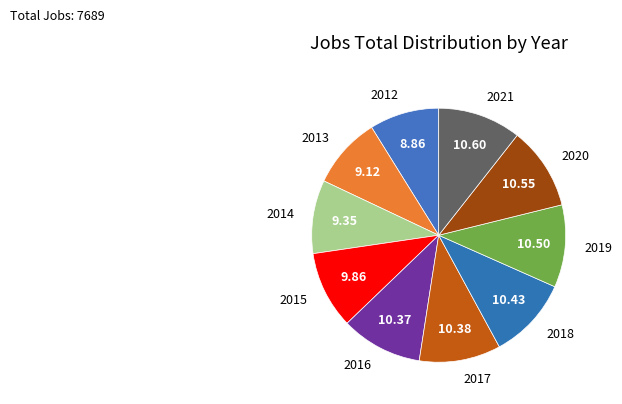

Approximately how many times larger is the value at 2019 compared to 2017?

1.0